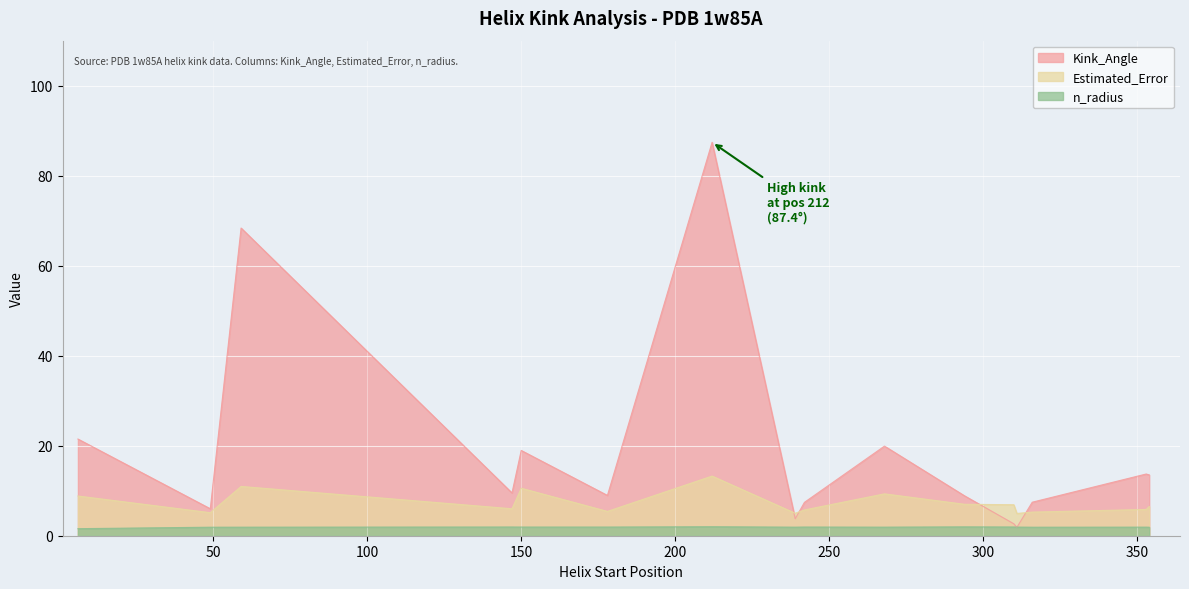

Where do Kink_Angle and n_radius first cross each other?

310 and 311